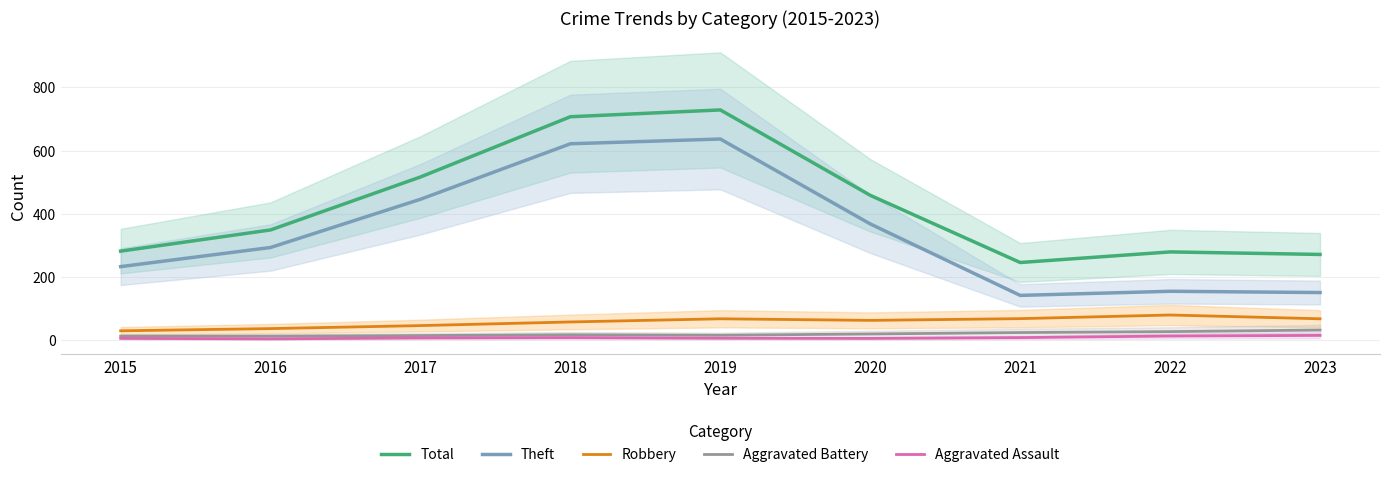

What is the sum of the Aggravated Assault values at 2015 and 2017?

13.5